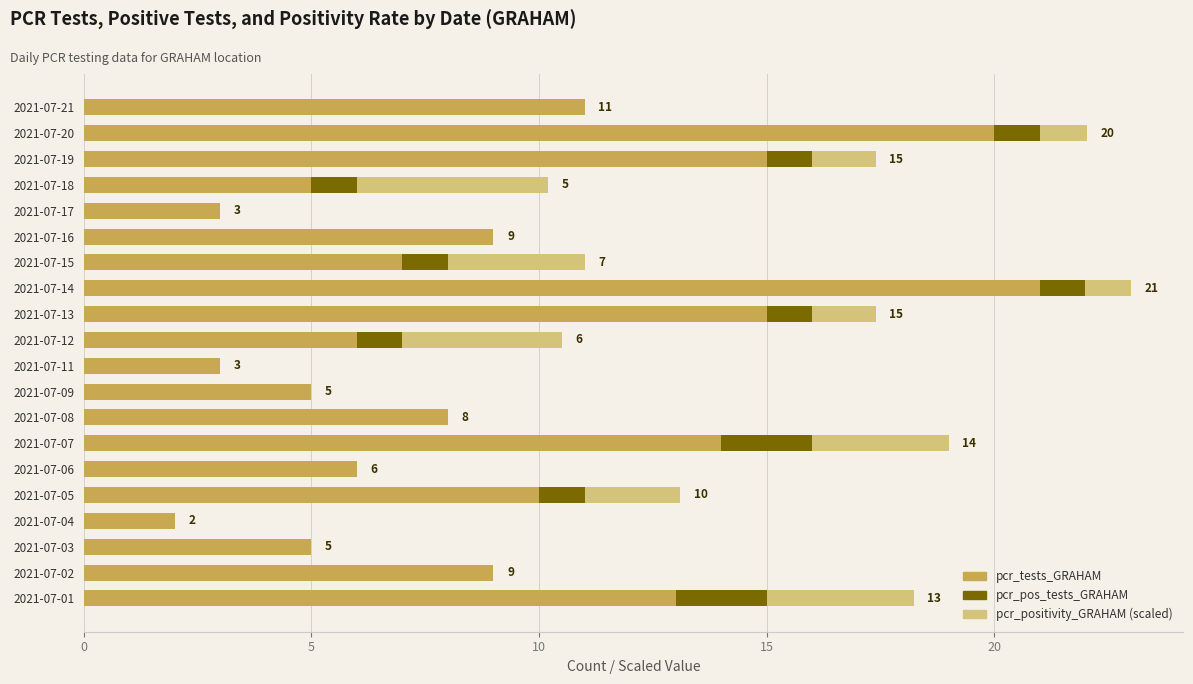

What is the total value across all series at 2021-07-04?

2.0